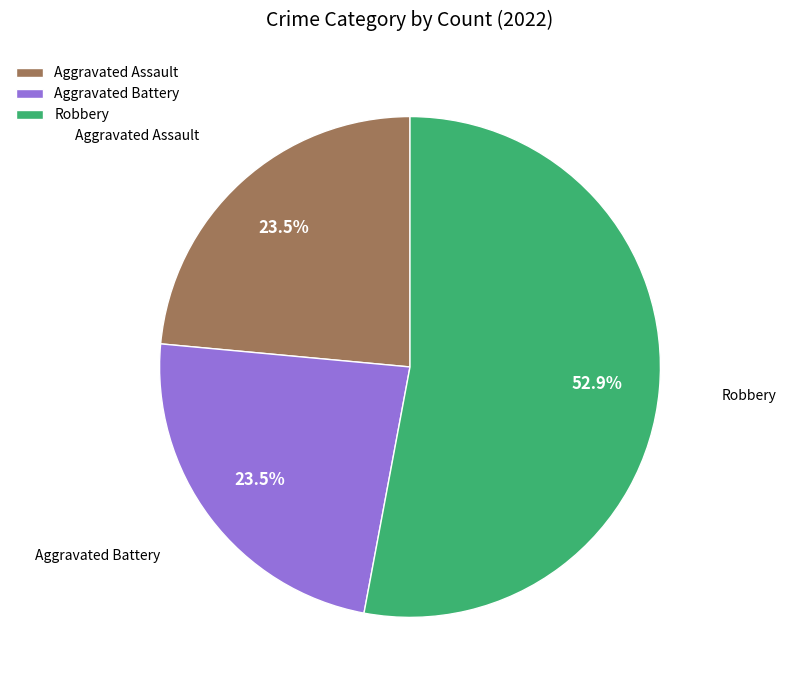

What is the largest slice in the pie chart?

Robbery